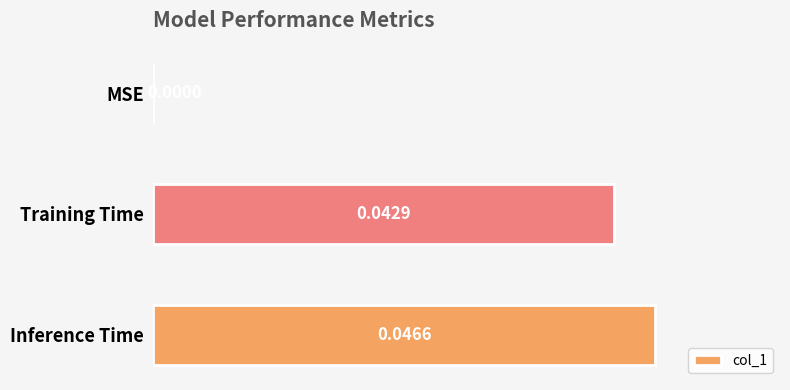

Are the bars horizontal?

Yes